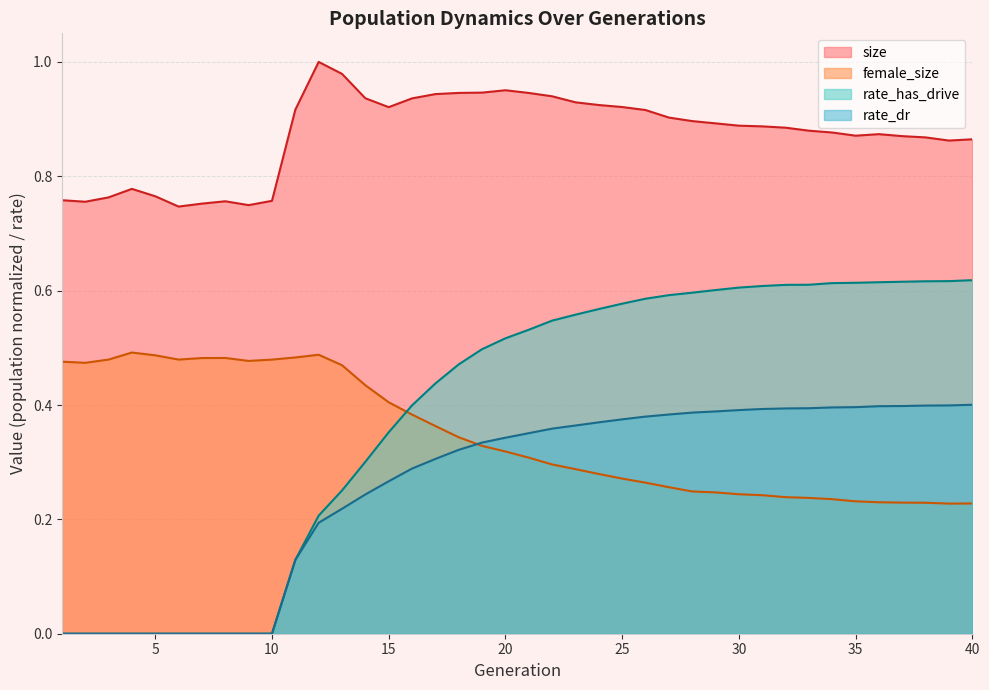

How many lines are shown in the chart?

4